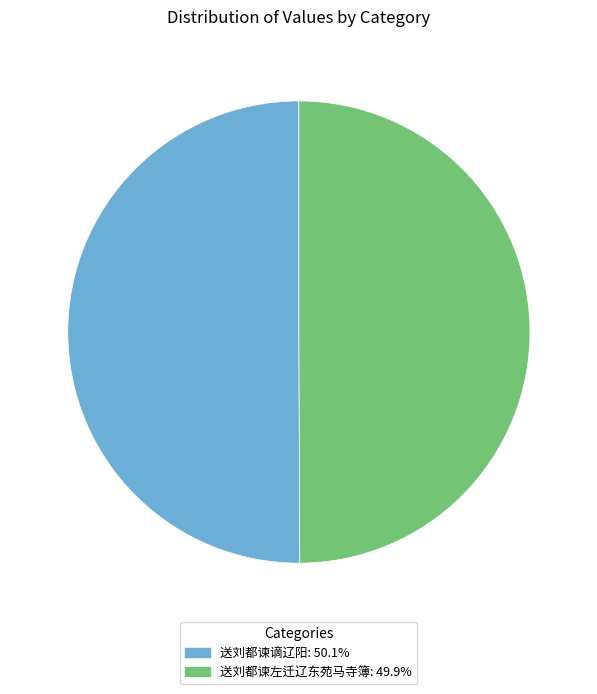

Do 送刘都谏左迁辽东苑马寺簿 and 送刘都谏谪辽阳 together represent more than half of the pie?

Yes